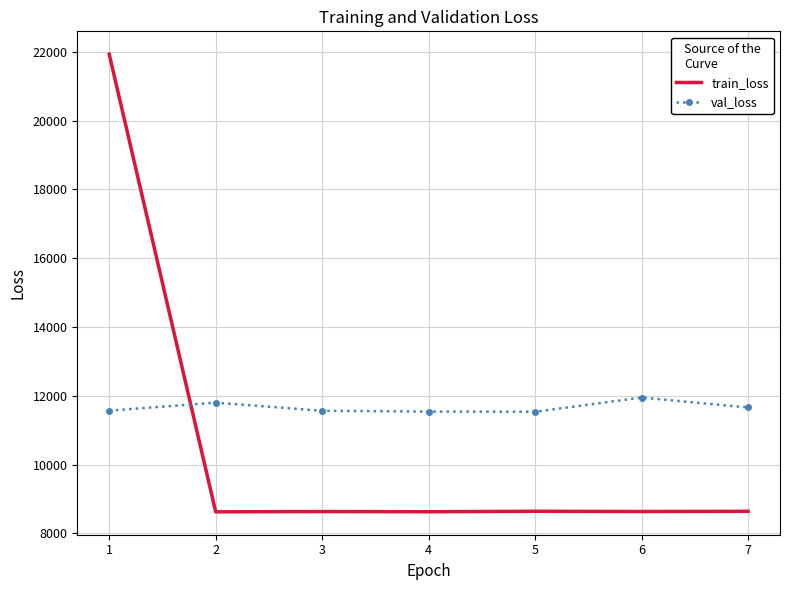

What is the minimum value shown in the chart?

8624.8